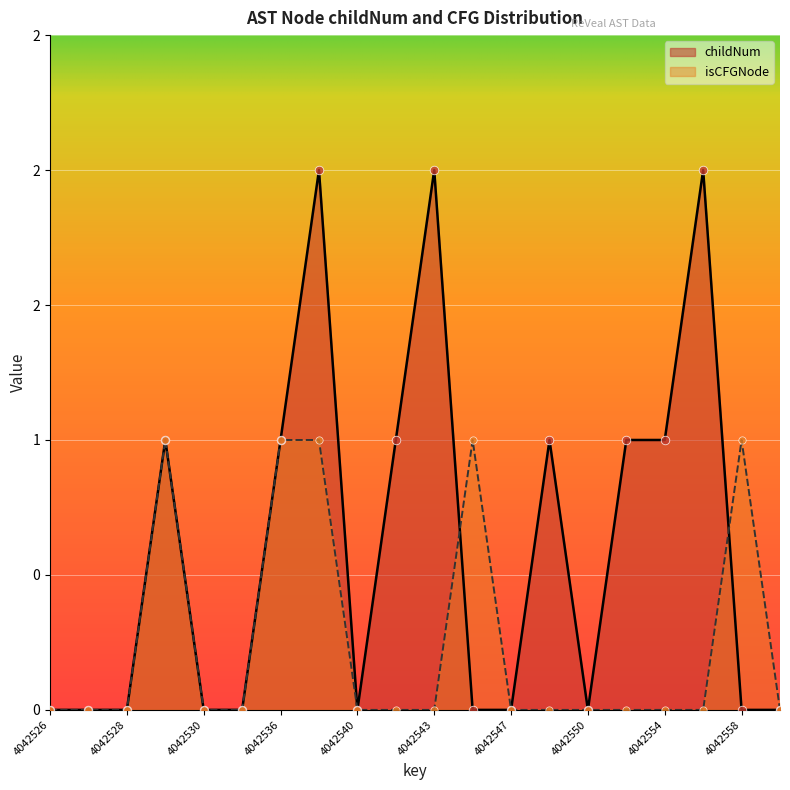

At which category is the sum across all series the highest?

4042537